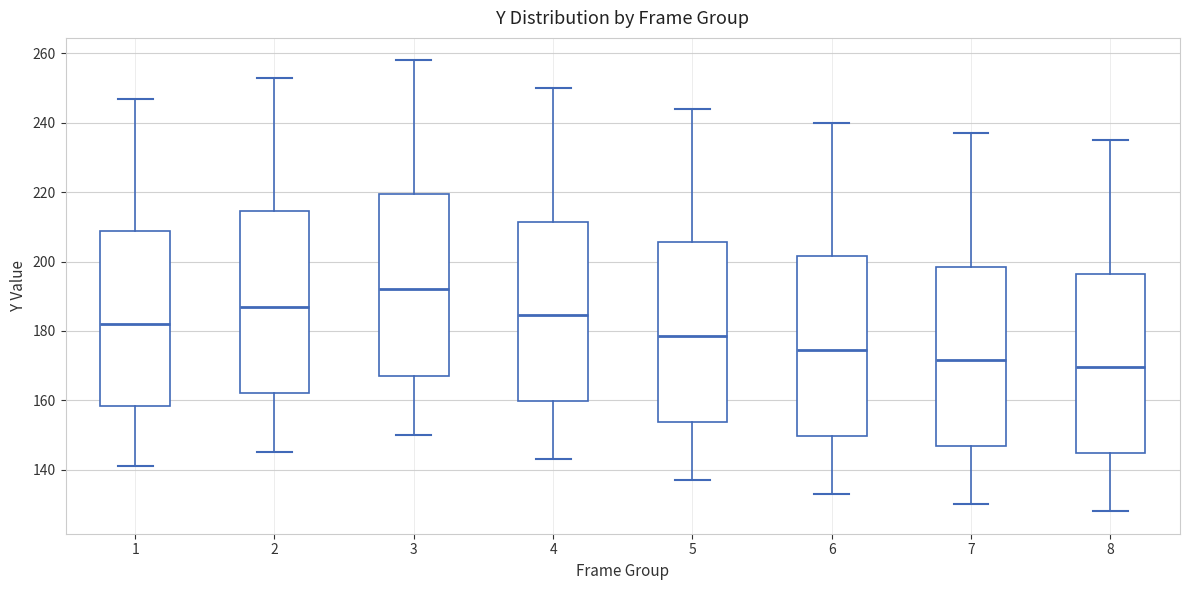

Which box has the highest median line?

3